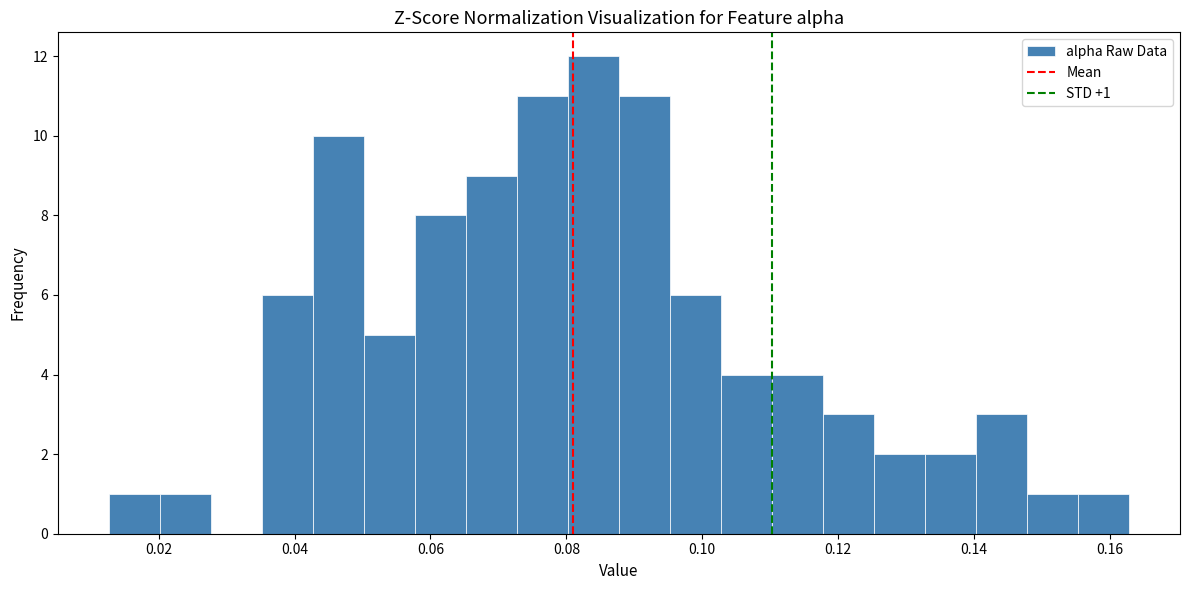

Read against the x-axis, roughly where is the centre of the tallest bar?

0.084